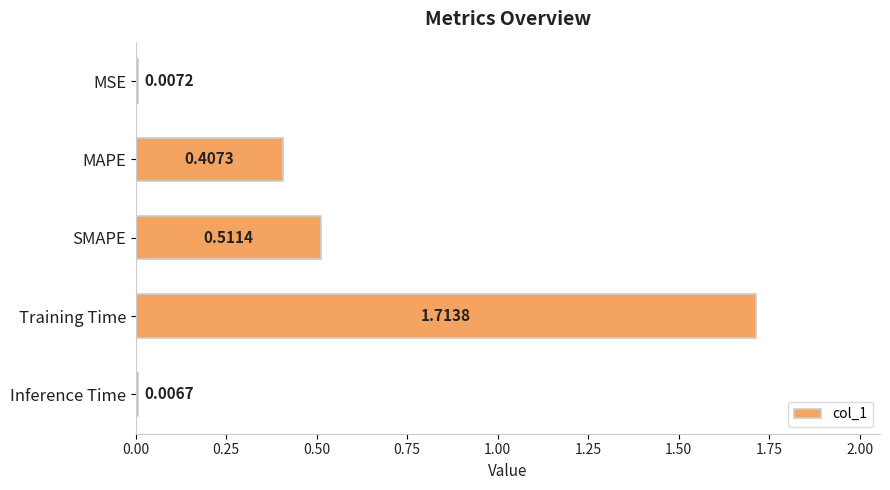

List the labels in order of value, largest first.

Training Time, SMAPE, MAPE, MSE, Inference Time